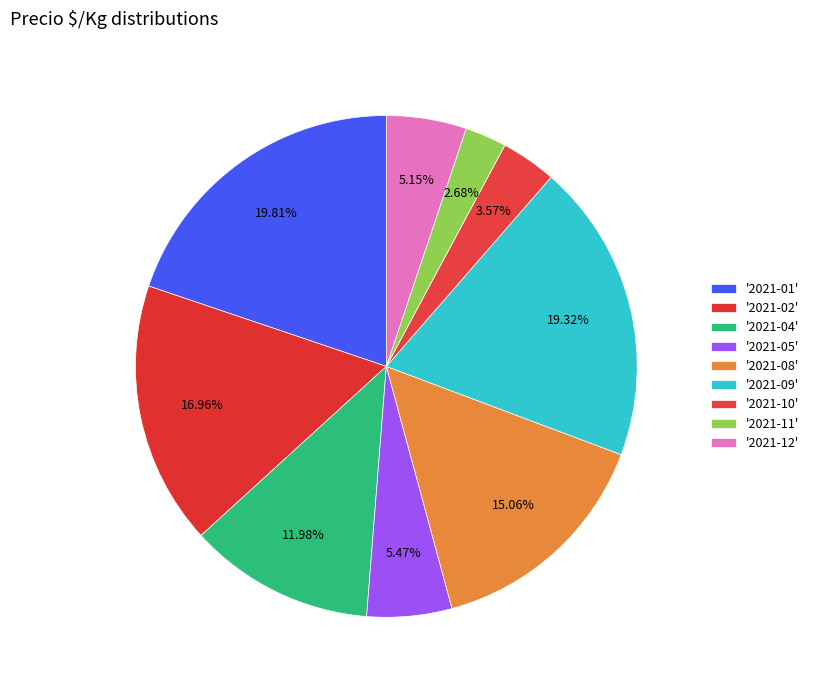

How many segments does this pie chart have?

9